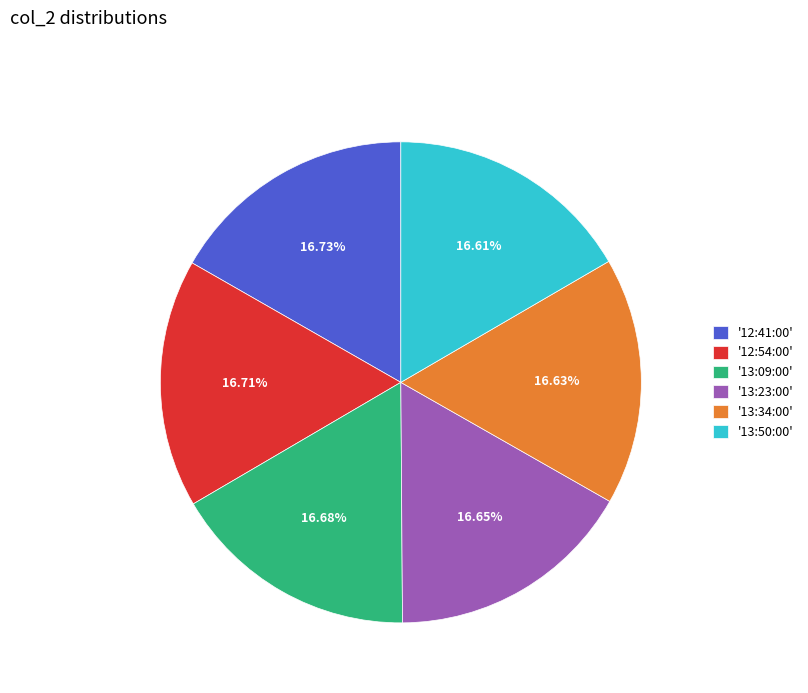

Approximately how many times larger is the value at '13:09:00' compared to '12:41:00'?

1.0